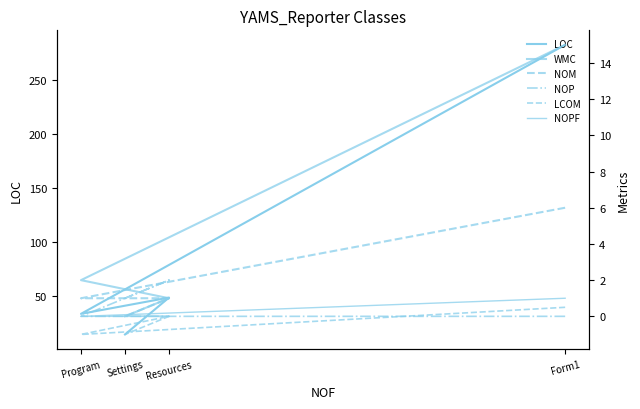

Rank the series by their maximum value, from lowest to highest.

LCOM, NOPF, NOP, NOM, WMC, LOC